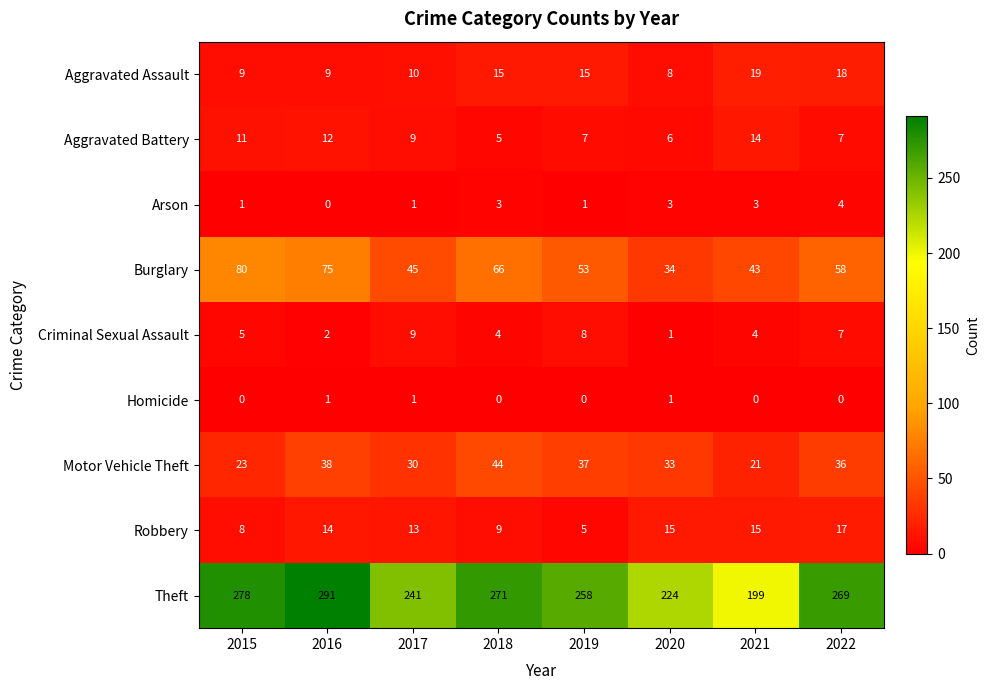

At which category is the sum across all series the highest?

2016